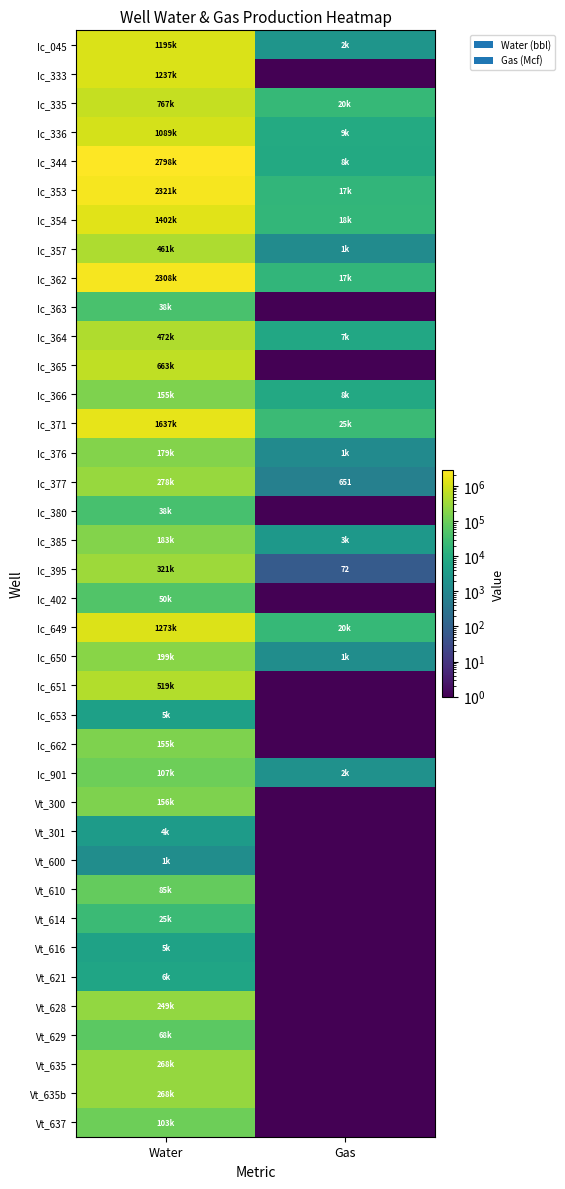

Between Water and Gas, which is larger?

Water